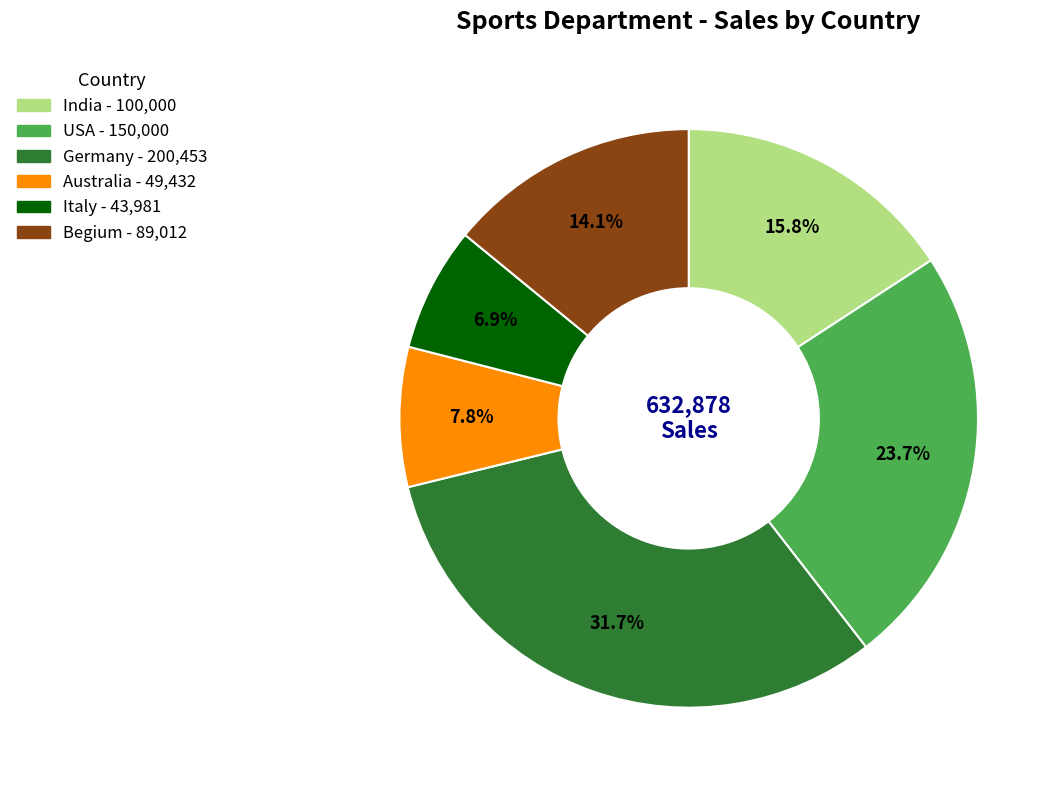

Is there any slice that represents more than half of the pie?

No